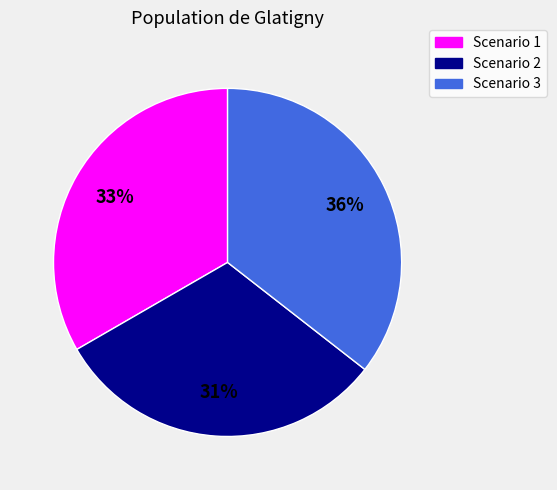

What percentage is the Scenario 3 slice, to the nearest percent?

36%